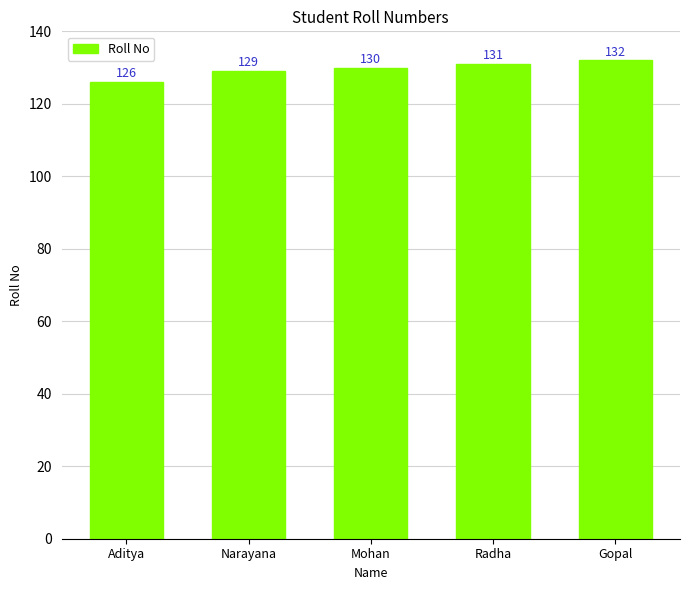

What is the change in value from Aditya to Mohan?

+4